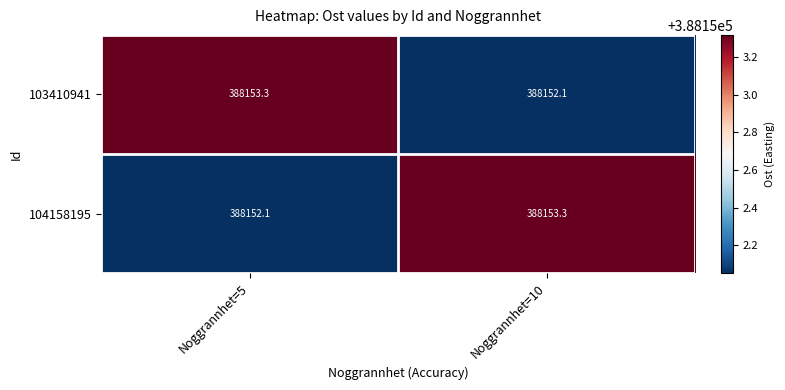

Reading left to right, transcribe all the data shown in this chart.

103410941: Noggrannhet=5=388153.3	Noggrannhet=10=388152.1
104158195: Noggrannhet=5=388152.1	Noggrannhet=10=388153.3